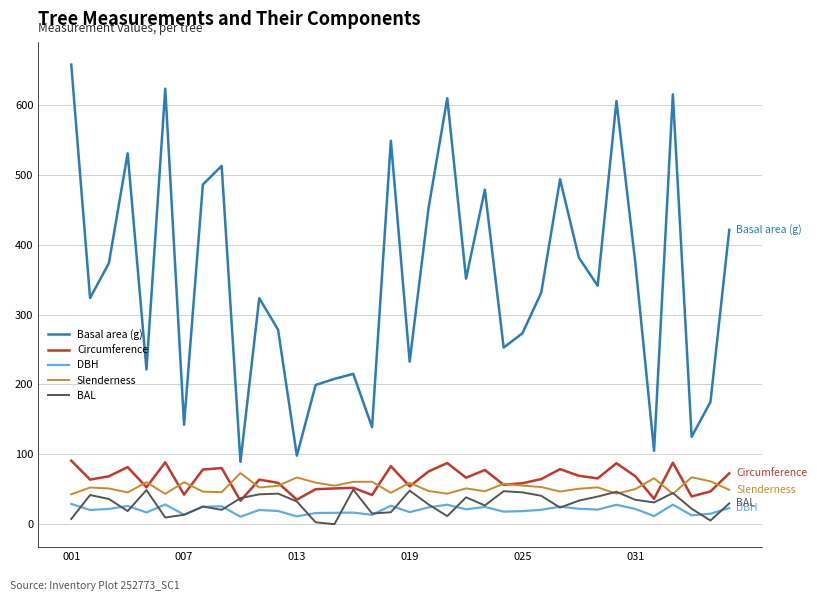

How many values in the Basal area (g) series are below 341?

18